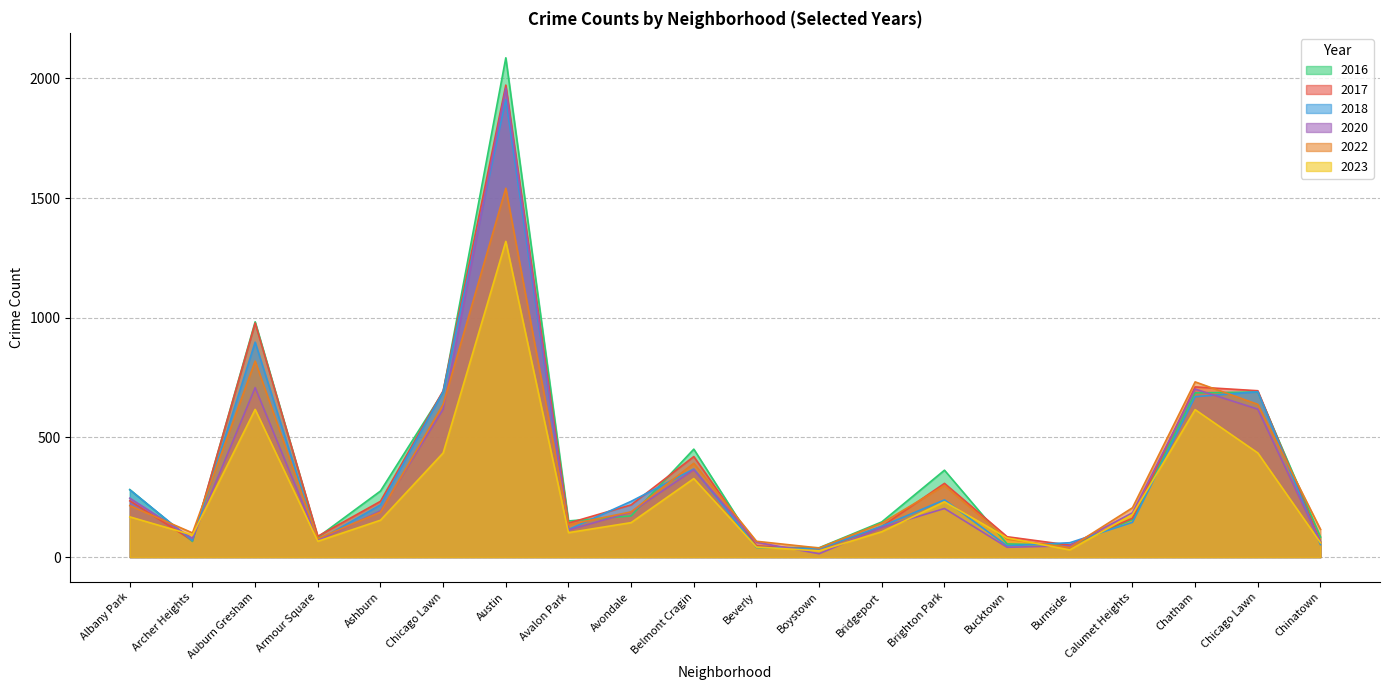

At which category is the sum across all series the highest?

Austin